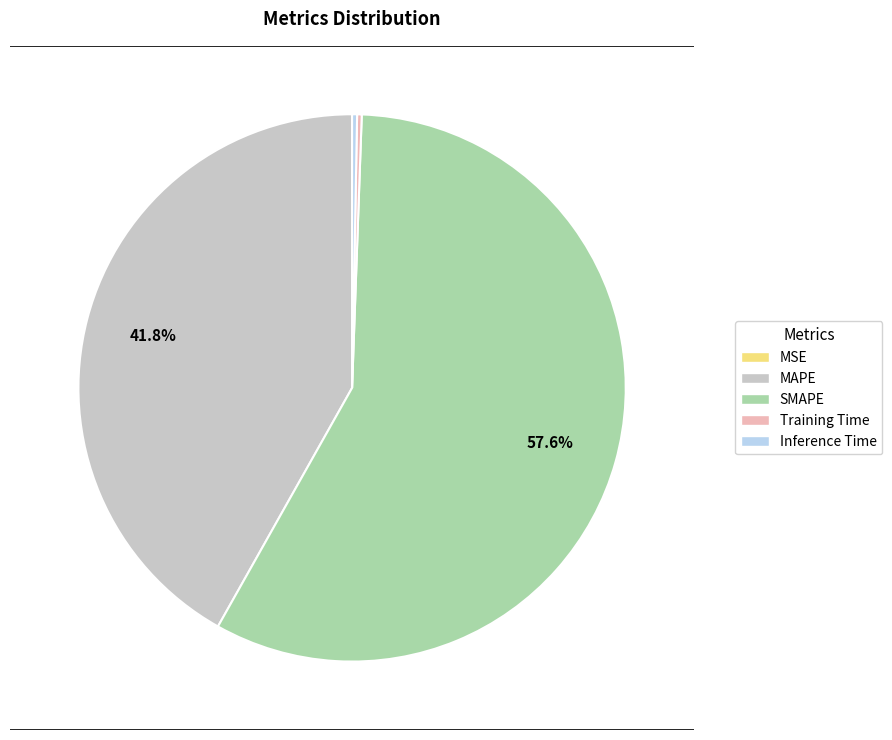

Does SMAPE account for over 50% of the chart?

Yes